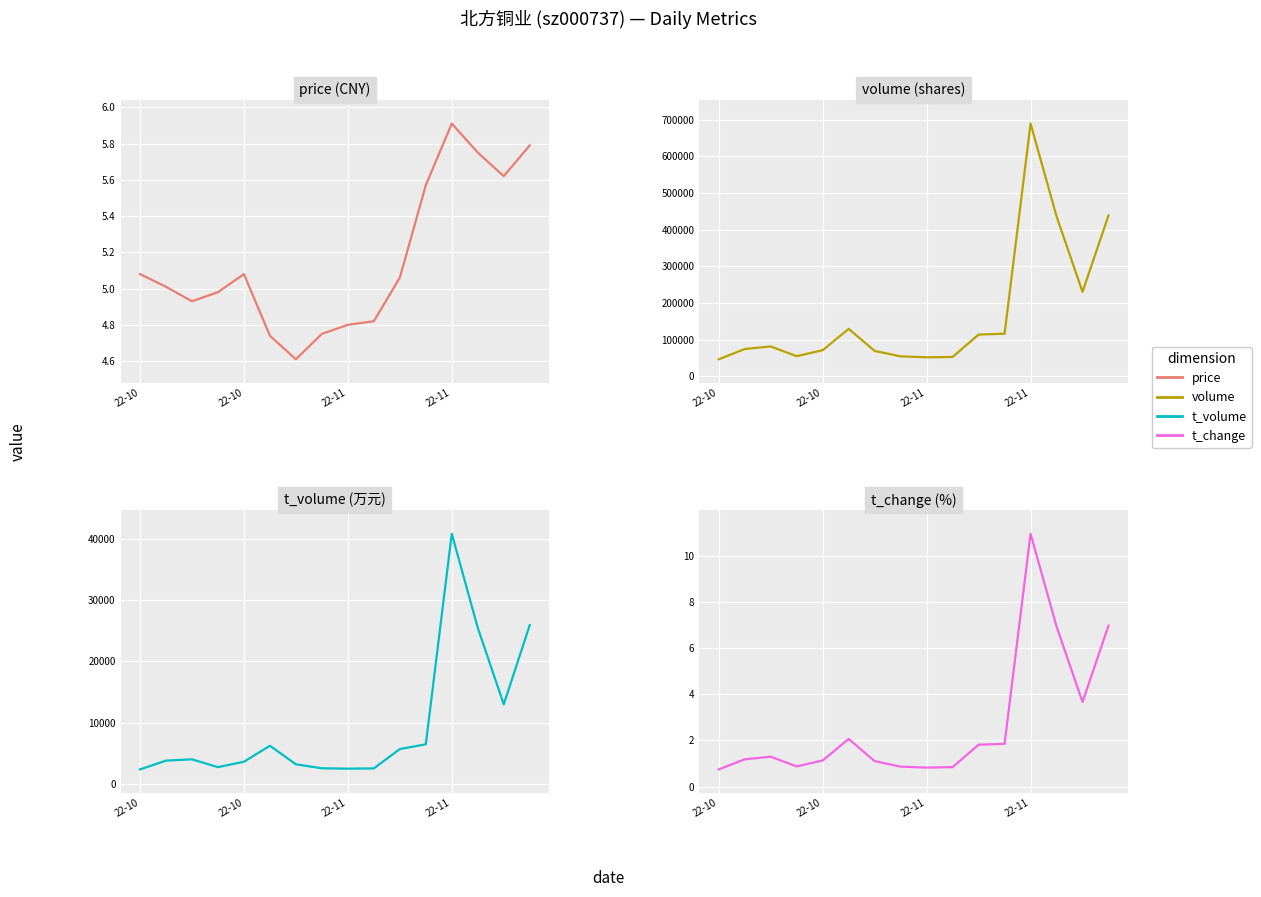

Which series has the widest spread of values?

volume